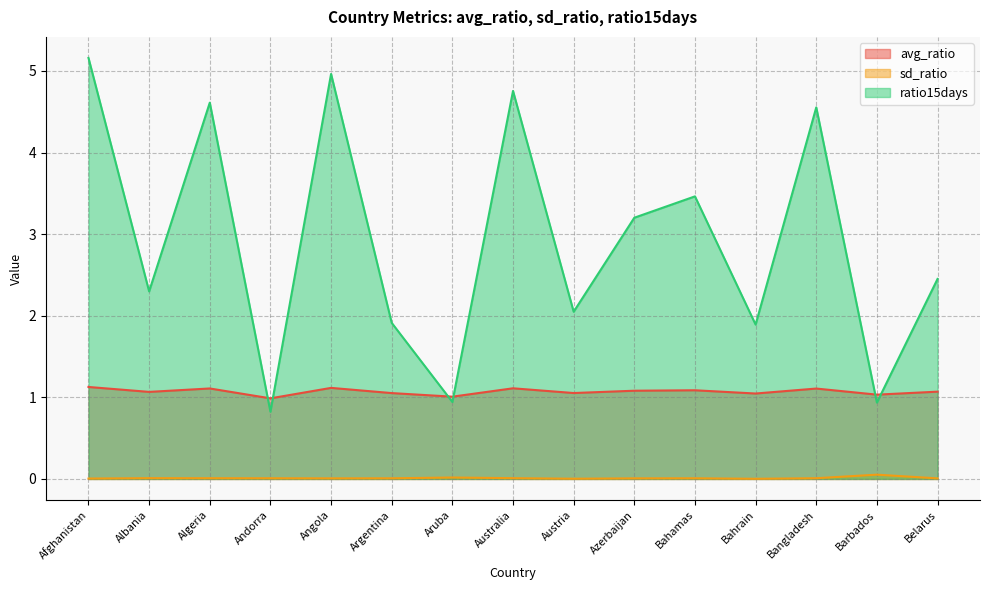

List the series in order of their peak value, highest first.

ratio15days, avg_ratio, sd_ratio